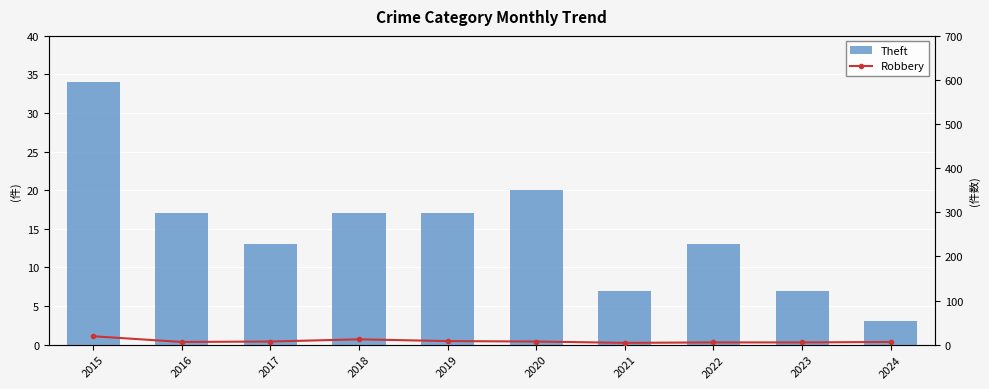

Where does the Robbery series first go above 7?

2015